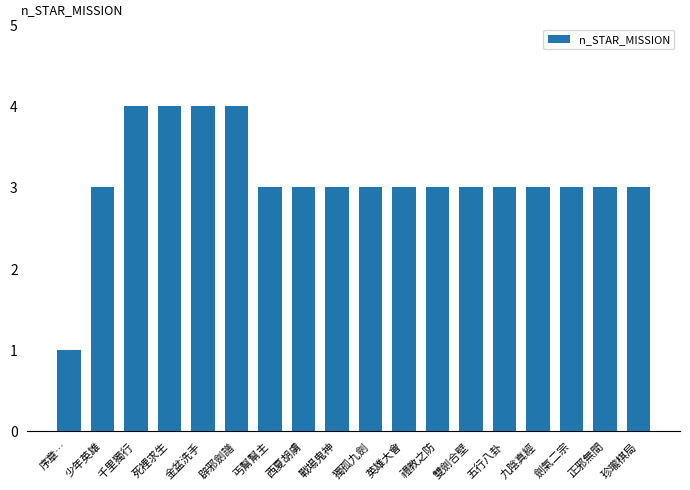

Reading left to right, list all the values displayed in this chart.

1	3	4	4	4	4	3	3	3	3	3	3	3	3	3	3	3	3